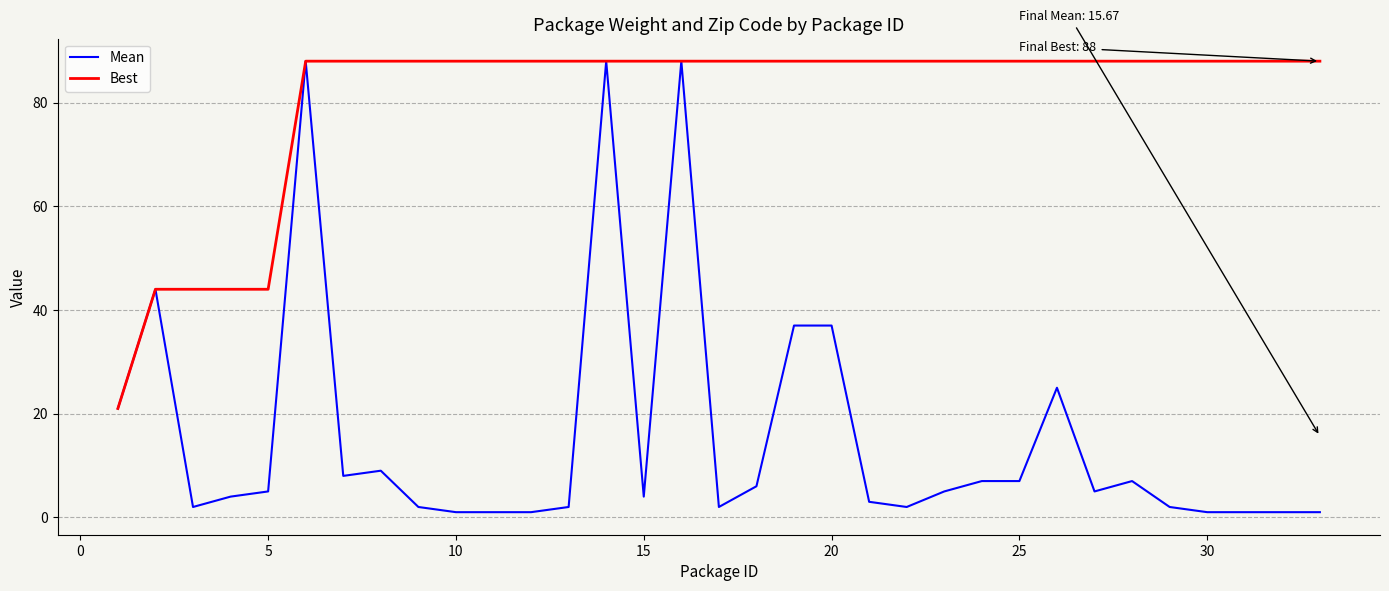

What is the minimum value for Mean?

1